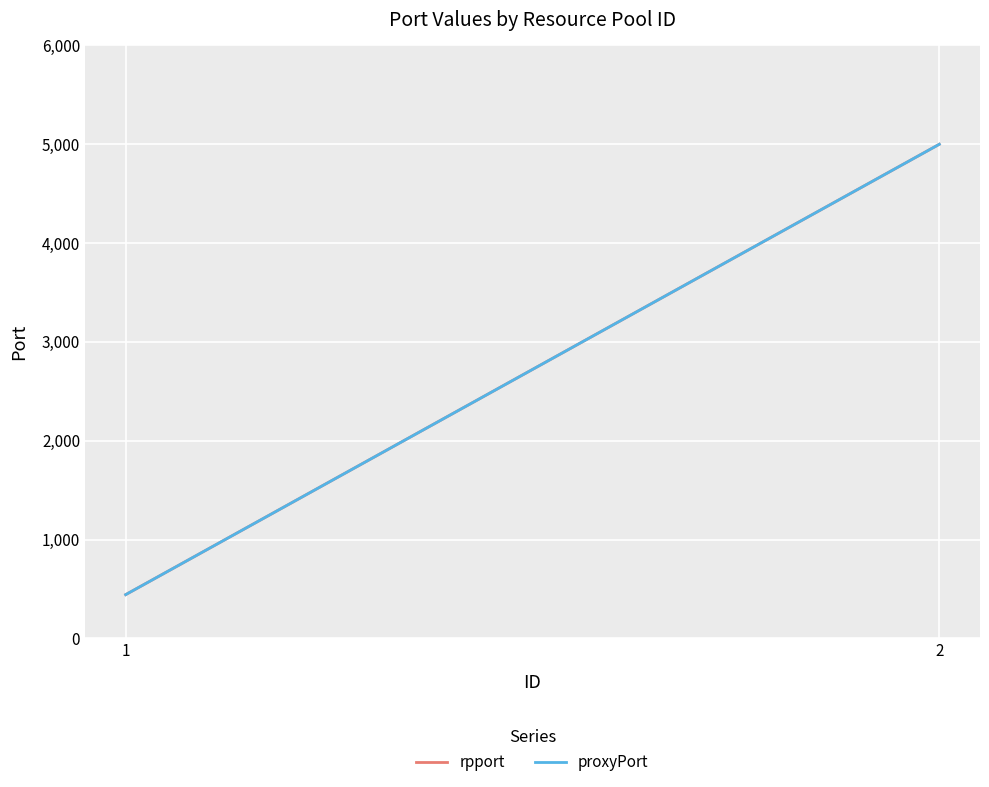

What is the approximate value of rpport at 2, to the nearest 100?

5000